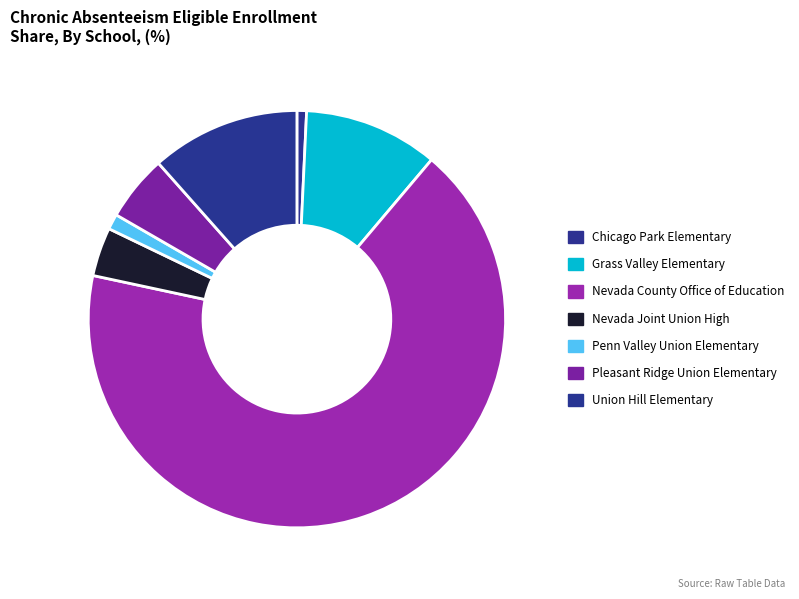

To the nearest percent, what portion does Penn Valley Union Elementary represent?

1%